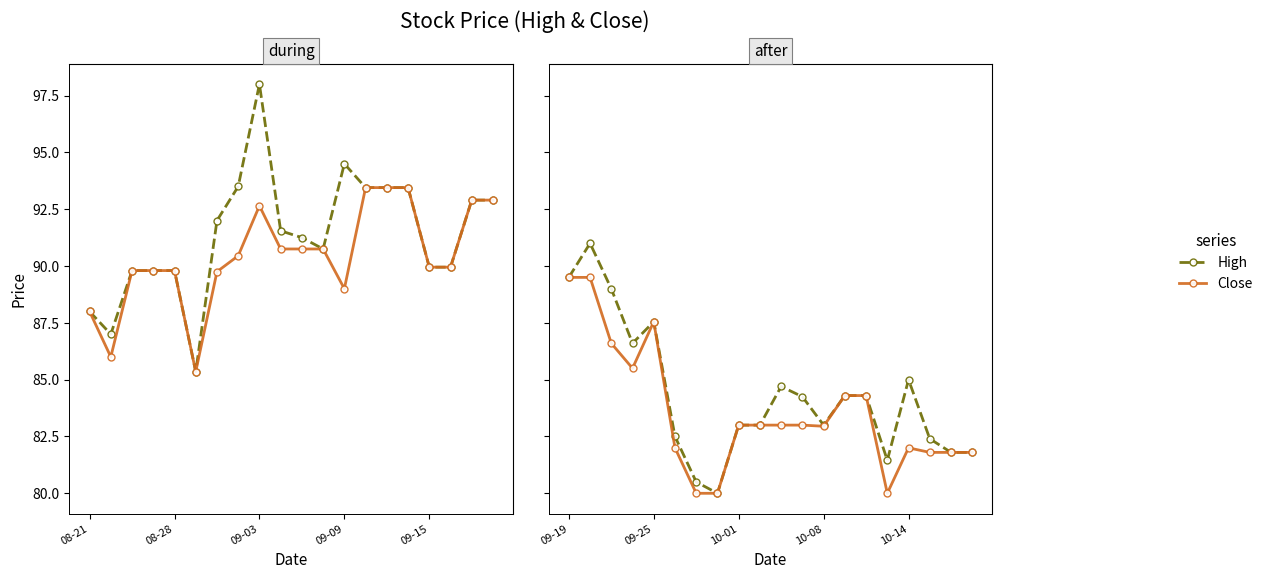

In Close, how many points are lower than both neighbors (excluding endpoints)?

3